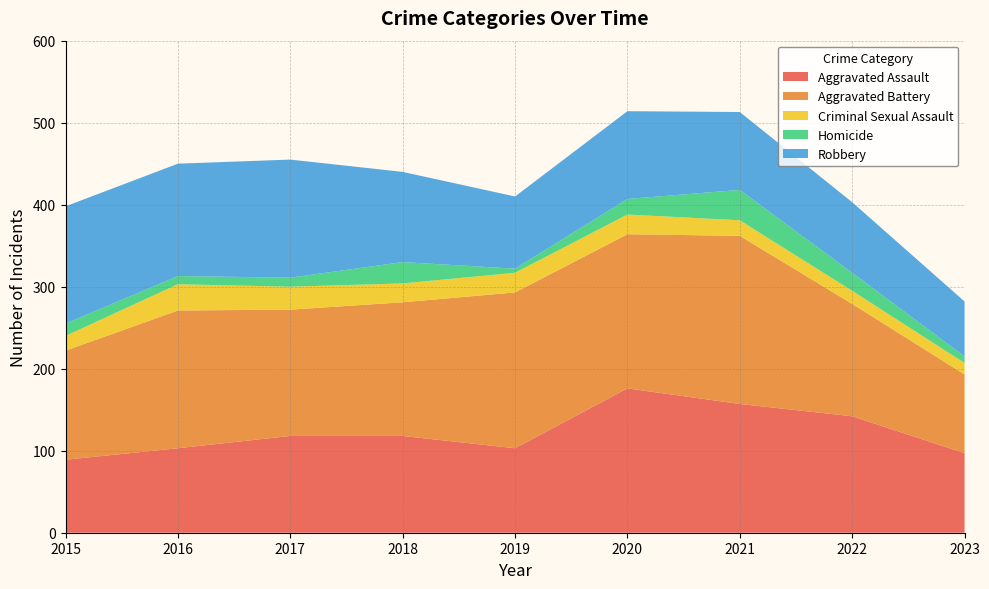

Reading left to right, transcribe all the data shown in this chart.

Aggravated Assault: 89	103	118	118	103	176	157	142	97
Aggravated Battery: 133	168	154	163	190	188	205	137	96
Criminal Sexual Assault: 18	32	28	23	24	24	19	16	14
Homicide: 15	10	11	26	5	19	37	22	8
Robbery: 143	137	144	110	88	107	95	86	67